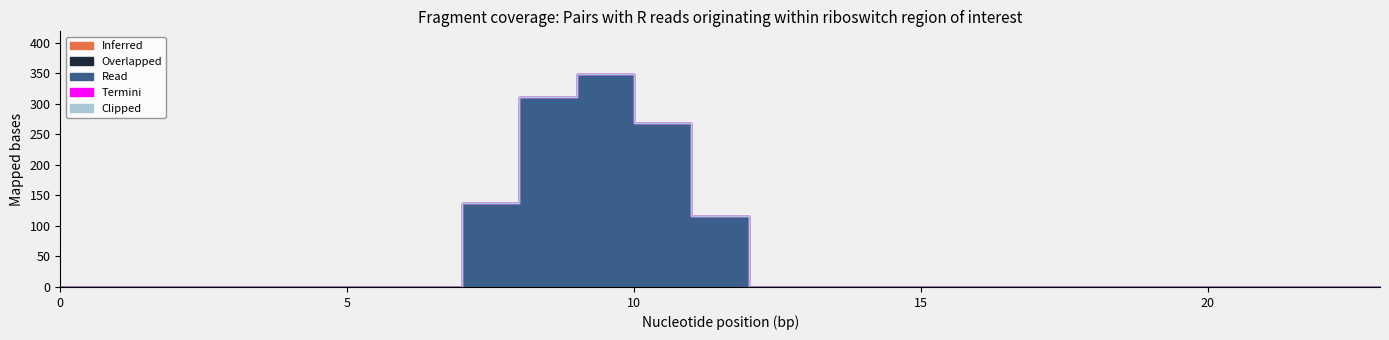

Reading left to right, list all the values displayed in this chart.

Overlapped: 0.0	0.0	0.0	0.0	0.0	0.0	0.0	0.0	0.0	0.0	0.0	0.0	0.0	0.0	0.0	0.0	0.0	0.0	0.0	0.0	0.0	0.0	0.0	0.0
Read: 0.0	0.0	0.0	0.0	0.0	0.0	0.0	137.8	311.1	349.1	268.8	116.5	0.0	0.0	0.0	0.0	0.0	0.0	0.0	0.0	0.0	0.0	0.0	0.0
Inferred: 0.0	0.0	0.0	0.0	0.0	0.0	0.0	0.0	0.0	0.0	0.0	0.0	0.0	0.0	0.0	0.0	0.0	0.0	0.0	0.0	0.0	0.0	0.0	0.0
Termini: 0.0	0.0	0.0	0.0	0.0	0.0	0.0	0.0	0.0	0.0	0.0	0.0	0.0	0.0	0.0	0.0	0.0	0.0	0.0	0.0	0.0	0.0	0.0	0.0
Clipped: 0.0	0.0	0.0	0.0	0.0	0.0	0.0	0.0	0.0	0.0	0.0	0.0	0.0	0.0	0.0	0.0	0.0	0.0	0.0	0.0	0.0	0.0	0.0	0.0